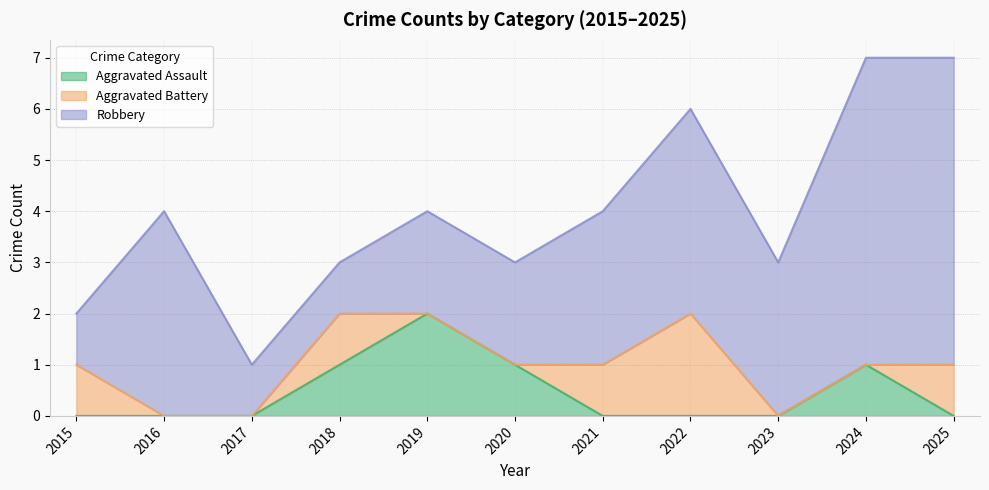

How many distinct data groups are displayed?

3